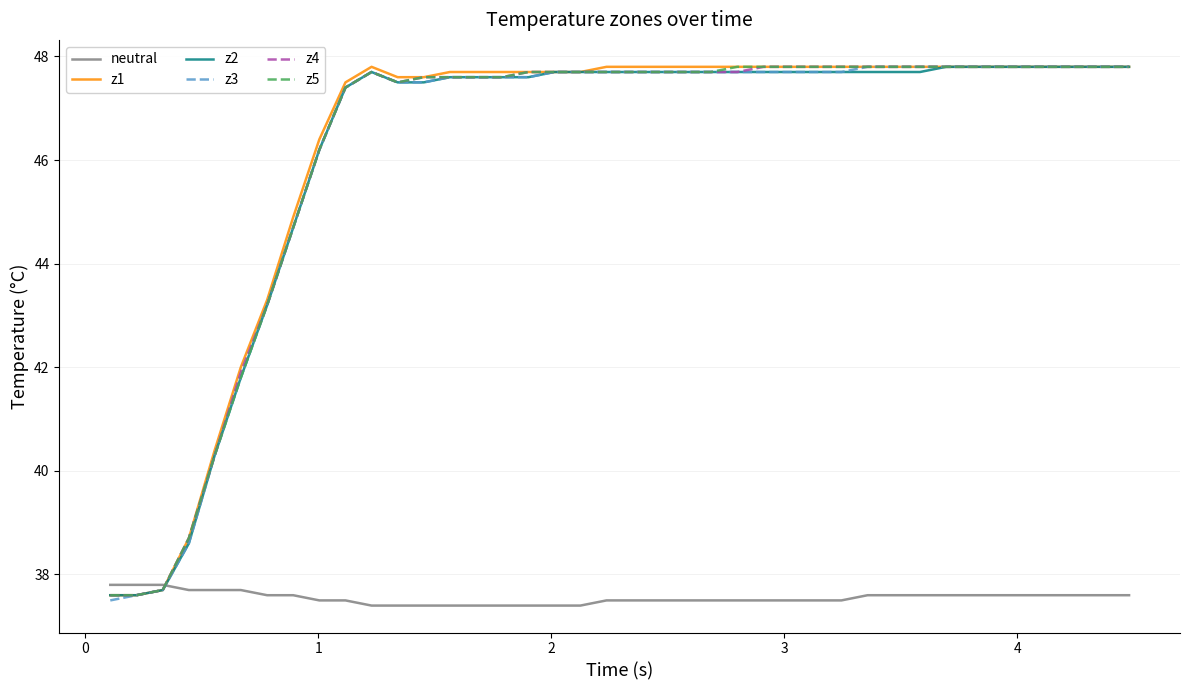

What is the highest value of the neutral series?

37.8